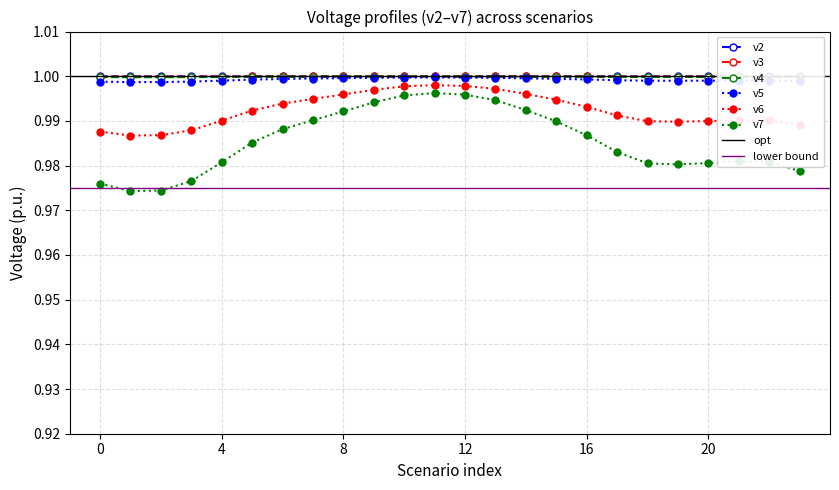

True or false: v2 has a value of 1.6 at 4.

False